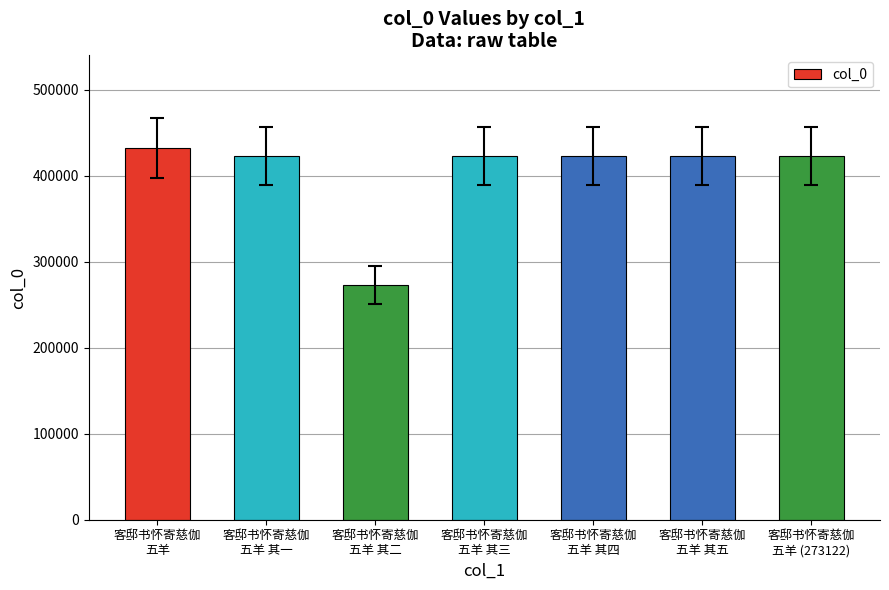

What is the ratio of the value at 客邸书怀寄慈伽
五羊 其三 to the value at 客邸书怀寄慈伽
五羊 其二?

1.5